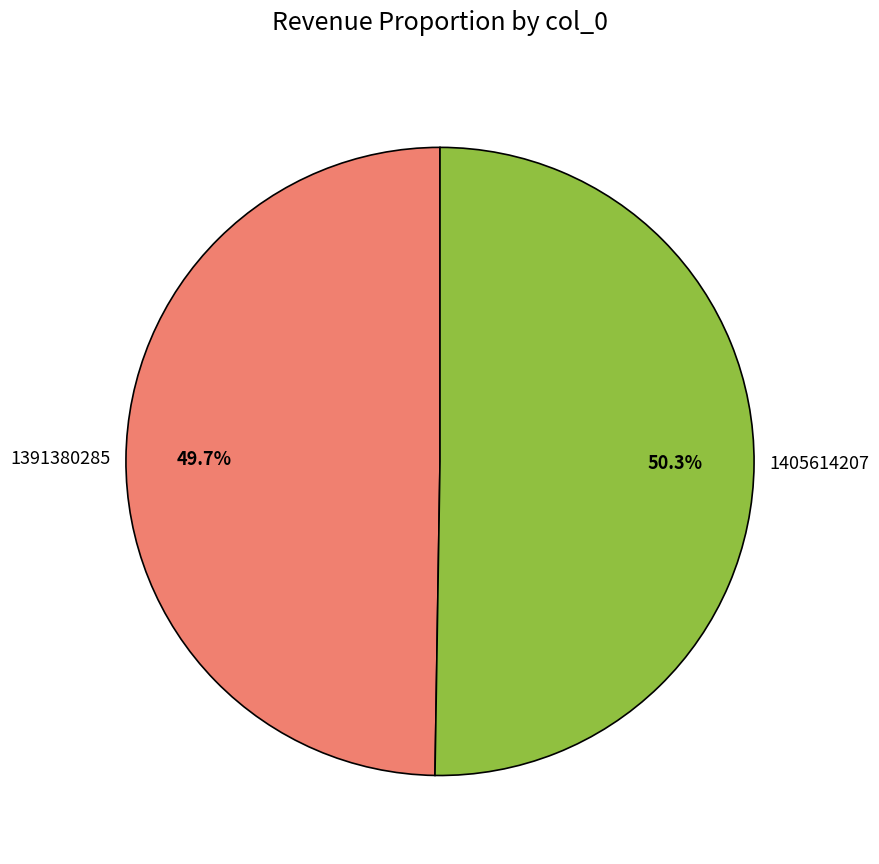

What percentage is the 1405614207 slice, to the nearest percent?

50%